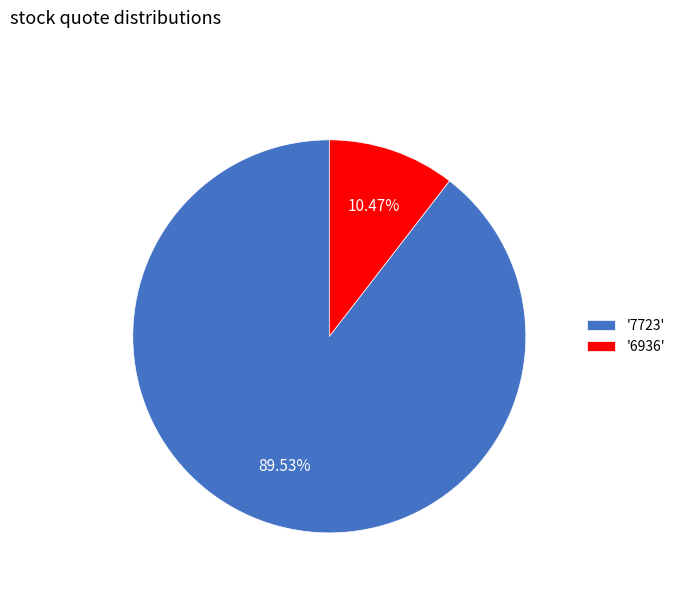

Rank the categories by value from lowest to highest.

'6936', '7723'